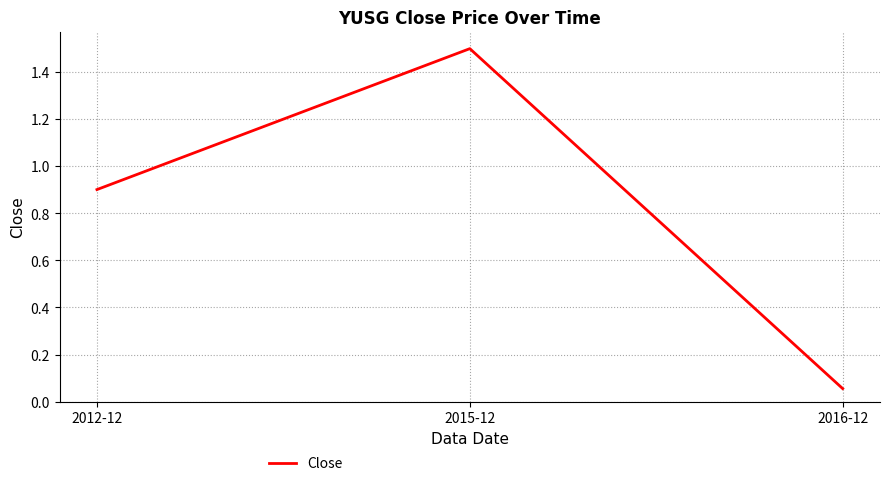

Where is the data nearest to the value 0?

2016-12